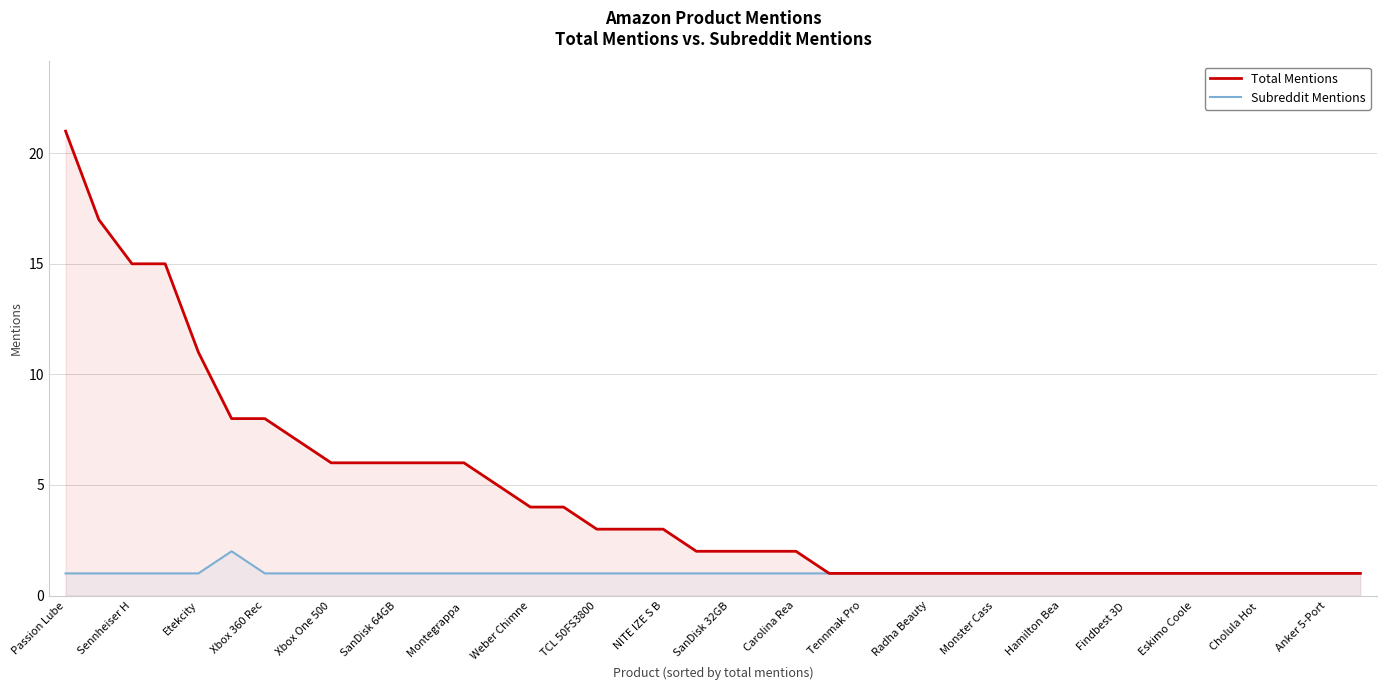

Which series has the largest total across all categories?

Total Mentions